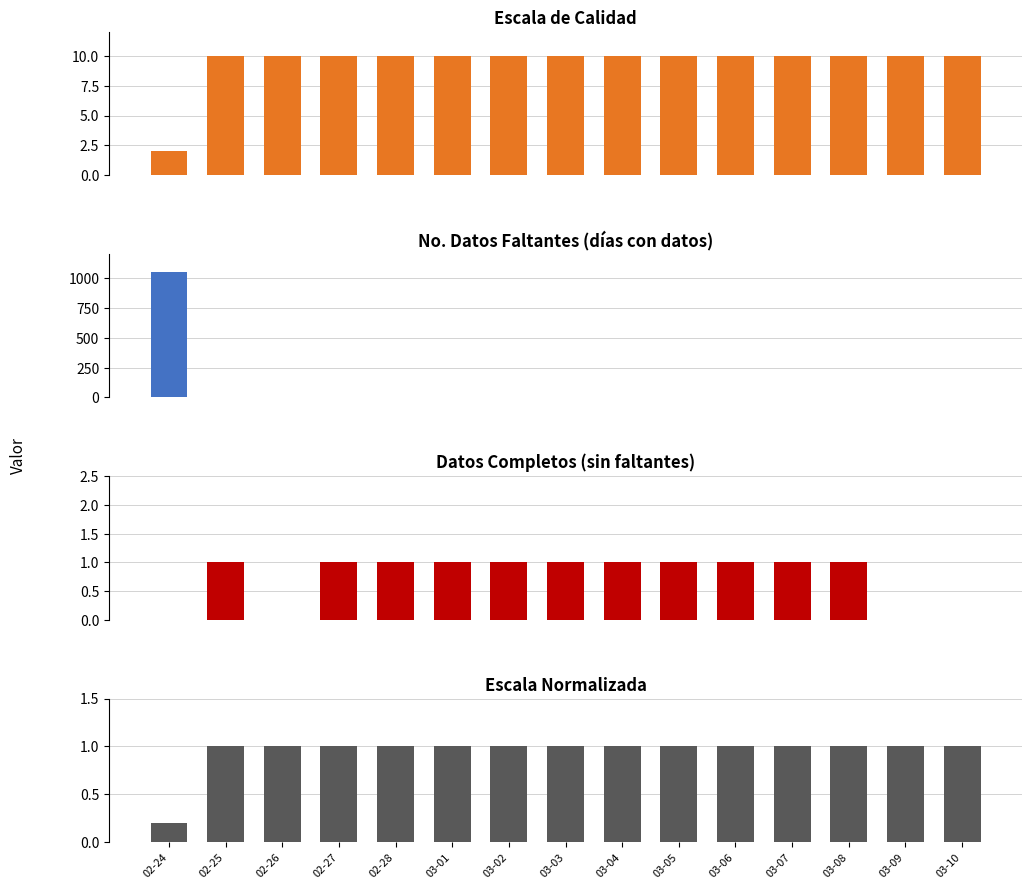

Is the value of No. datos faltantes at 02-28 greater than the value of Escala at 03-03?

No